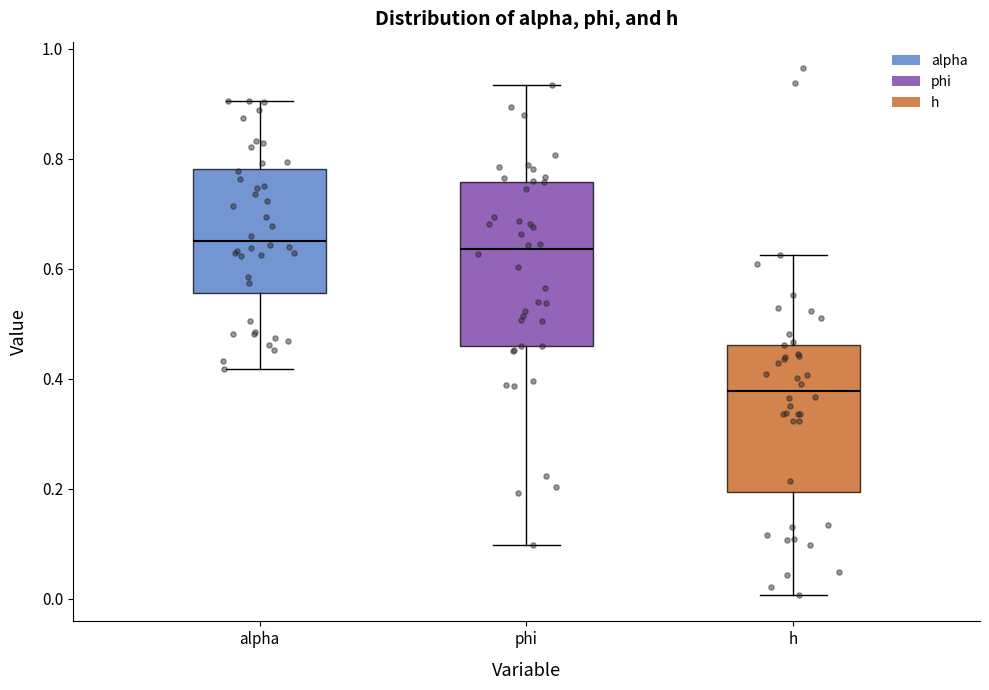

Reading left to right, transcribe this box plot: for each box, give where its median line is, the range the box spans, and where its two whiskers end, as read against the y-axis. The values are not printed on the chart, so give them approximately, as read against the axis.

alpha: median 0.66, box 0.56 to 0.78, whiskers 0.42 to 0.90
phi: median 0.64, box 0.46 to 0.76, whiskers 0.10 to 0.94
h: median 0.38, box 0.20 to 0.46, whiskers 0.00 to 0.62